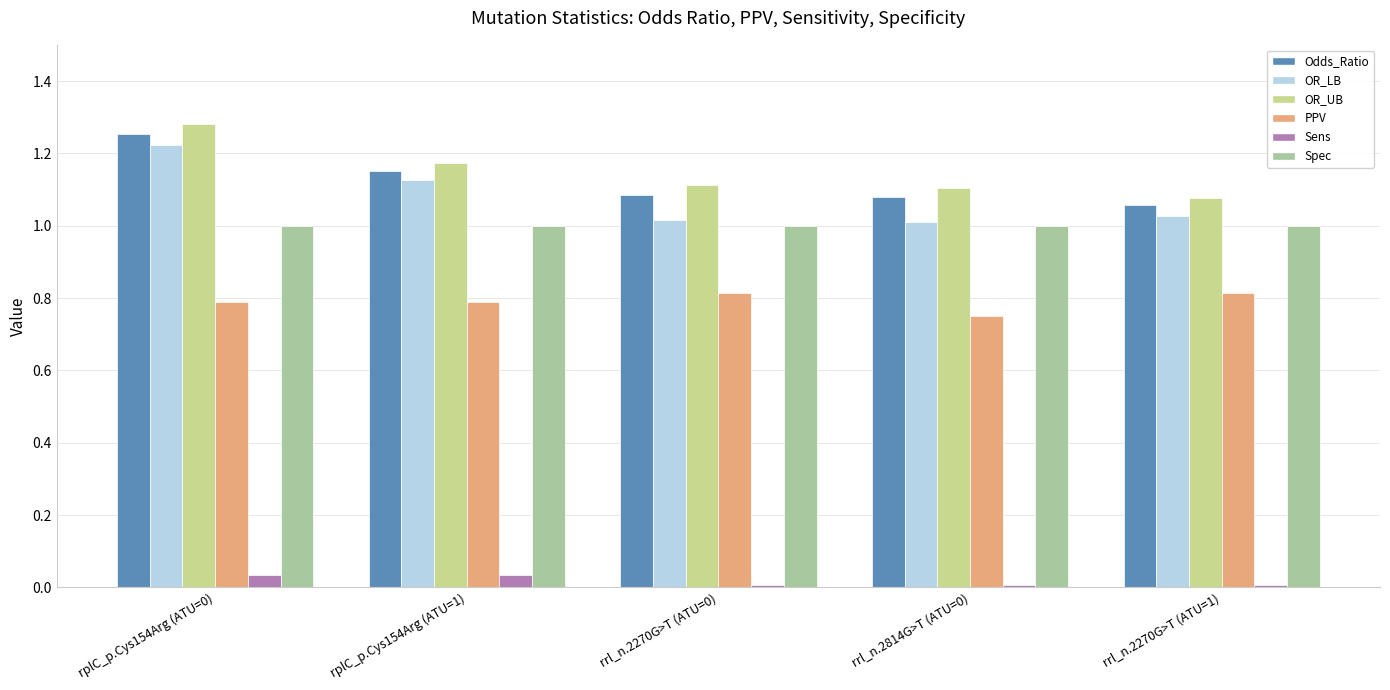

What is the sum of all OR_LB values?

5.4